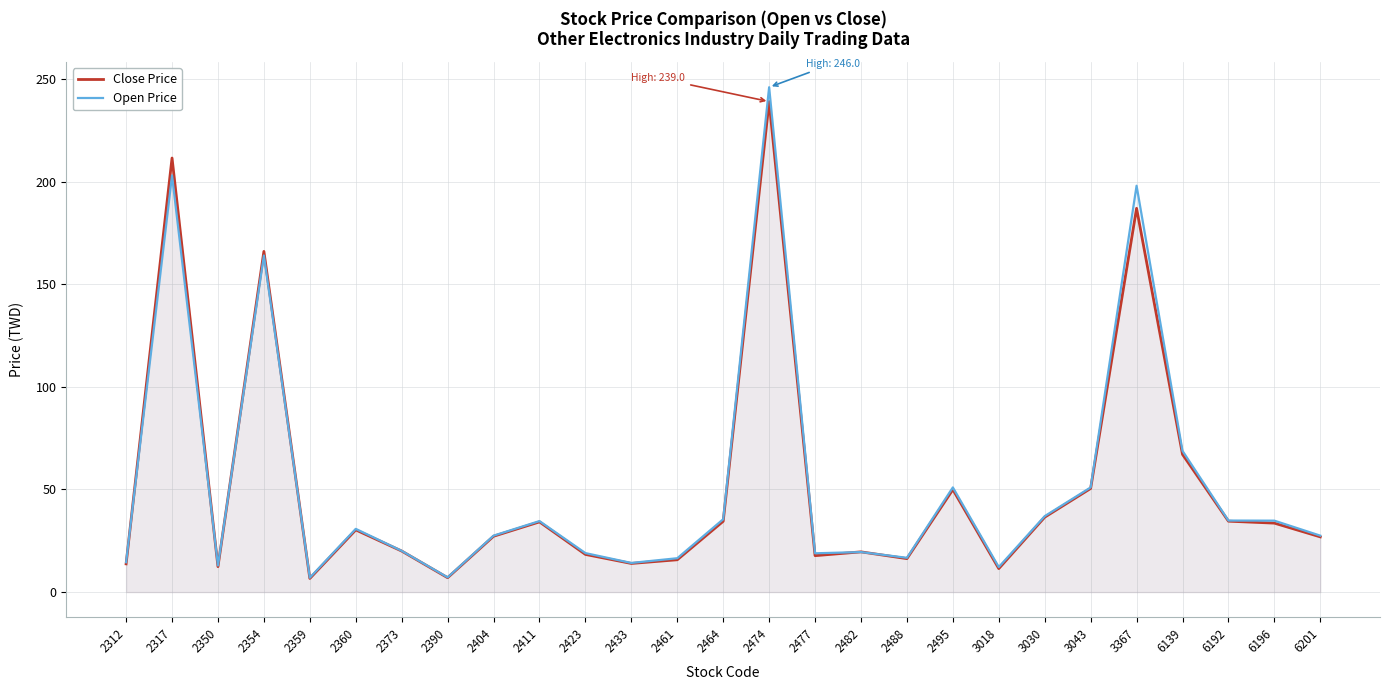

Is it true that Close Price equals 50.5 at 3043?

True